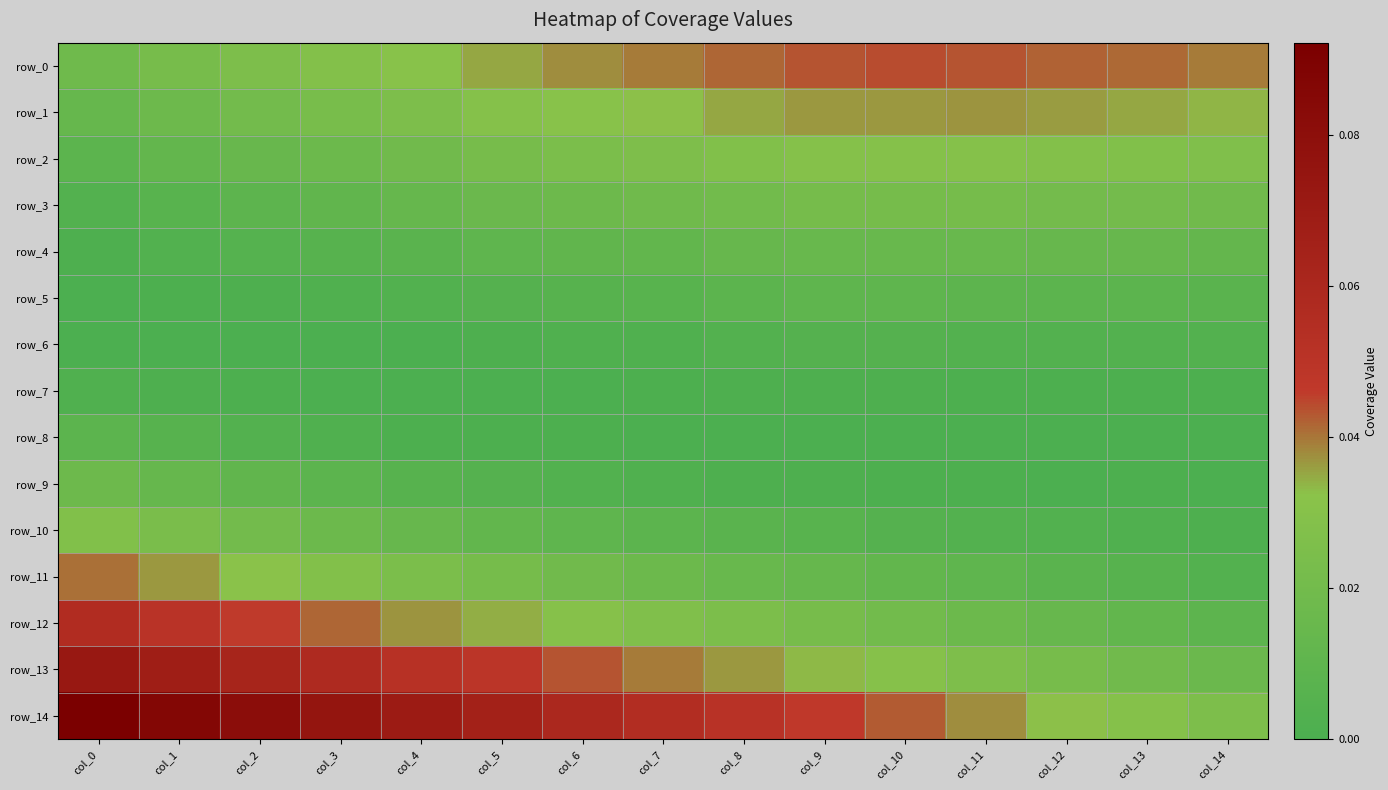

Reading left to right, transcribe all the data shown in this chart.

row_0: col_0=0.0	col_1=0.0	col_2=0.0	col_3=0.0	col_4=0.0	col_5=0.0	col_6=0.0	col_7=0.0	col_8=0.0	col_9=0.0	col_10=0.0	col_11=0.0	col_12=0.0	col_13=0.0	col_14=0.0
row_1: col_0=0.0	col_1=0.0	col_2=0.0	col_3=0.0	col_4=0.0	col_5=0.0	col_6=0.0	col_7=0.0	col_8=0.0	col_9=0.0	col_10=0.0	col_11=0.0	col_12=0.0	col_13=0.0	col_14=0.0
row_2: col_0=0.0	col_1=0.0	col_2=0.0	col_3=0.0	col_4=0.0	col_5=0.0	col_6=0.0	col_7=0.0	col_8=0.0	col_9=0.0	col_10=0.0	col_11=0.0	col_12=0.0	col_13=0.0	col_14=0.0
row_3: col_0=0.0	col_1=0.0	col_2=0.0	col_3=0.0	col_4=0.0	col_5=0.0	col_6=0.0	col_7=0.0	col_8=0.0	col_9=0.0	col_10=0.0	col_11=0.0	col_12=0.0	col_13=0.0	col_14=0.0
row_4: col_0=0.0	col_1=0.0	col_2=0.0	col_3=0.0	col_4=0.0	col_5=0.0	col_6=0.0	col_7=0.0	col_8=0.0	col_9=0.0	col_10=0.0	col_11=0.0	col_12=0.0	col_13=0.0	col_14=0.0
row_5: col_0=0.0	col_1=0.0	col_2=0.0	col_3=0.0	col_4=0.0	col_5=0.0	col_6=0.0	col_7=0.0	col_8=0.0	col_9=0.0	col_10=0.0	col_11=0.0	col_12=0.0	col_13=0.0	col_14=0.0
row_6: col_0=0.0	col_1=0.0	col_2=0.0	col_3=0.0	col_4=0.0	col_5=0.0	col_6=0.0	col_7=0.0	col_8=0.0	col_9=0.0	col_10=0.0	col_11=0.0	col_12=0.0	col_13=0.0	col_14=0.0
row_7: col_0=0.0	col_1=0.0	col_2=0.0	col_3=0.0	col_4=0.0	col_5=0.0	col_6=0.0	col_7=0.0	col_8=0.0	col_9=0.0	col_10=0.0	col_11=0.0	col_12=0.0	col_13=0.0	col_14=0.0
row_8: col_0=0.0	col_1=0.0	col_2=0.0	col_3=0.0	col_4=0.0	col_5=0.0	col_6=0.0	col_7=0.0	col_8=0.0	col_9=0.0	col_10=0.0	col_11=0.0	col_12=0.0	col_13=0.0	col_14=0.0
row_9: col_0=0.0	col_1=0.0	col_2=0.0	col_3=0.0	col_4=0.0	col_5=0.0	col_6=0.0	col_7=0.0	col_8=0.0	col_9=0.0	col_10=0.0	col_11=0.0	col_12=0.0	col_13=0.0	col_14=0.0
row_10: col_0=0.0	col_1=0.0	col_2=0.0	col_3=0.0	col_4=0.0	col_5=0.0	col_6=0.0	col_7=0.0	col_8=0.0	col_9=0.0	col_10=0.0	col_11=0.0	col_12=0.0	col_13=0.0	col_14=0.0
row_11: col_0=0.0	col_1=0.0	col_2=0.0	col_3=0.0	col_4=0.0	col_5=0.0	col_6=0.0	col_7=0.0	col_8=0.0	col_9=0.0	col_10=0.0	col_11=0.0	col_12=0.0	col_13=0.0	col_14=0.0
row_12: col_0=0.1	col_1=0.1	col_2=0.0	col_3=0.0	col_4=0.0	col_5=0.0	col_6=0.0	col_7=0.0	col_8=0.0	col_9=0.0	col_10=0.0	col_11=0.0	col_12=0.0	col_13=0.0	col_14=0.0
row_13: col_0=0.1	col_1=0.1	col_2=0.1	col_3=0.1	col_4=0.1	col_5=0.0	col_6=0.0	col_7=0.0	col_8=0.0	col_9=0.0	col_10=0.0	col_11=0.0	col_12=0.0	col_13=0.0	col_14=0.0
row_14: col_0=0.1	col_1=0.1	col_2=0.1	col_3=0.1	col_4=0.1	col_5=0.1	col_6=0.1	col_7=0.1	col_8=0.1	col_9=0.0	col_10=0.0	col_11=0.0	col_12=0.0	col_13=0.0	col_14=0.0